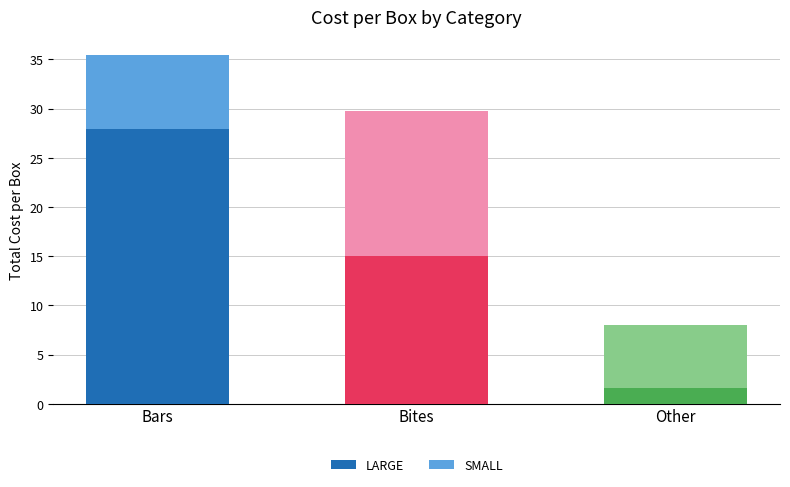

What is the average value of the LARGE series?

14.9